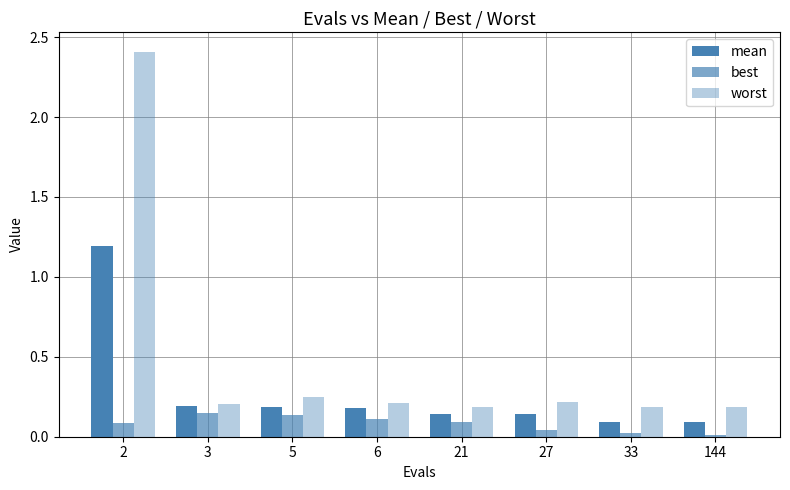

True or false: worst has a value of 0.2 at 27.

True